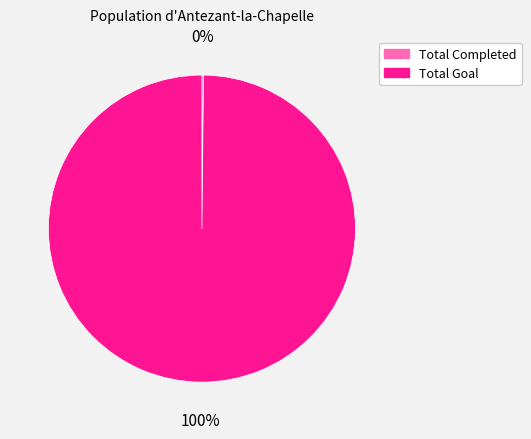

Is there any slice that represents more than half of the pie?

Yes